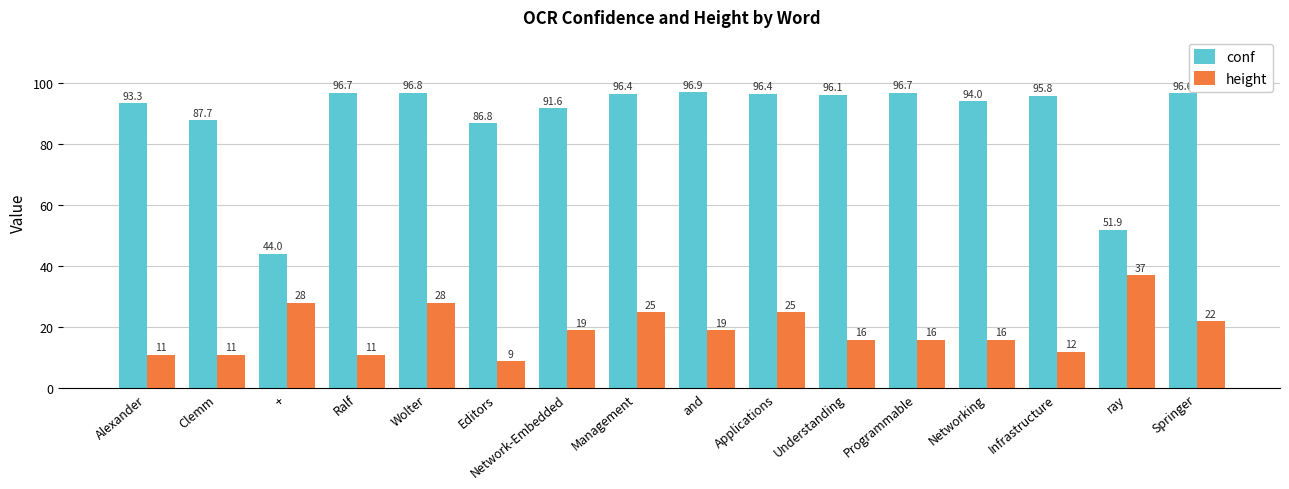

Is it true that height equals 12.0 at Infrastructure?

True